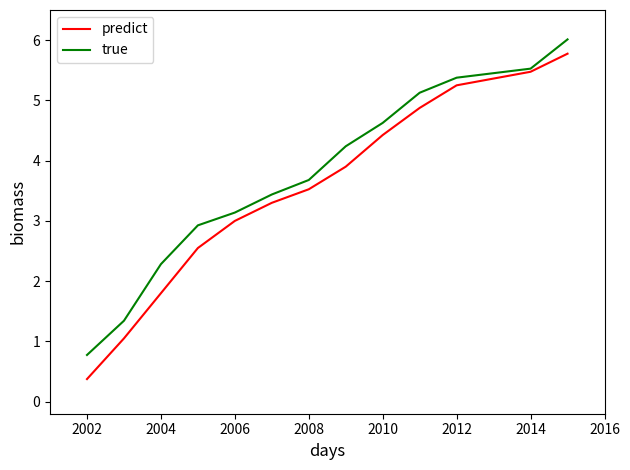

What is the greatest value displayed?

6.0